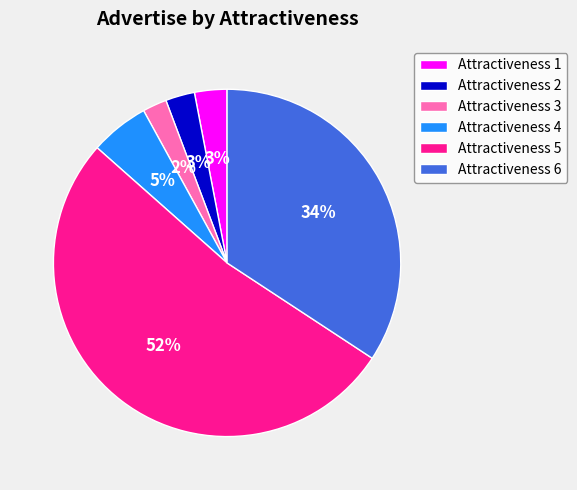

Count the number of slices in the pie.

6